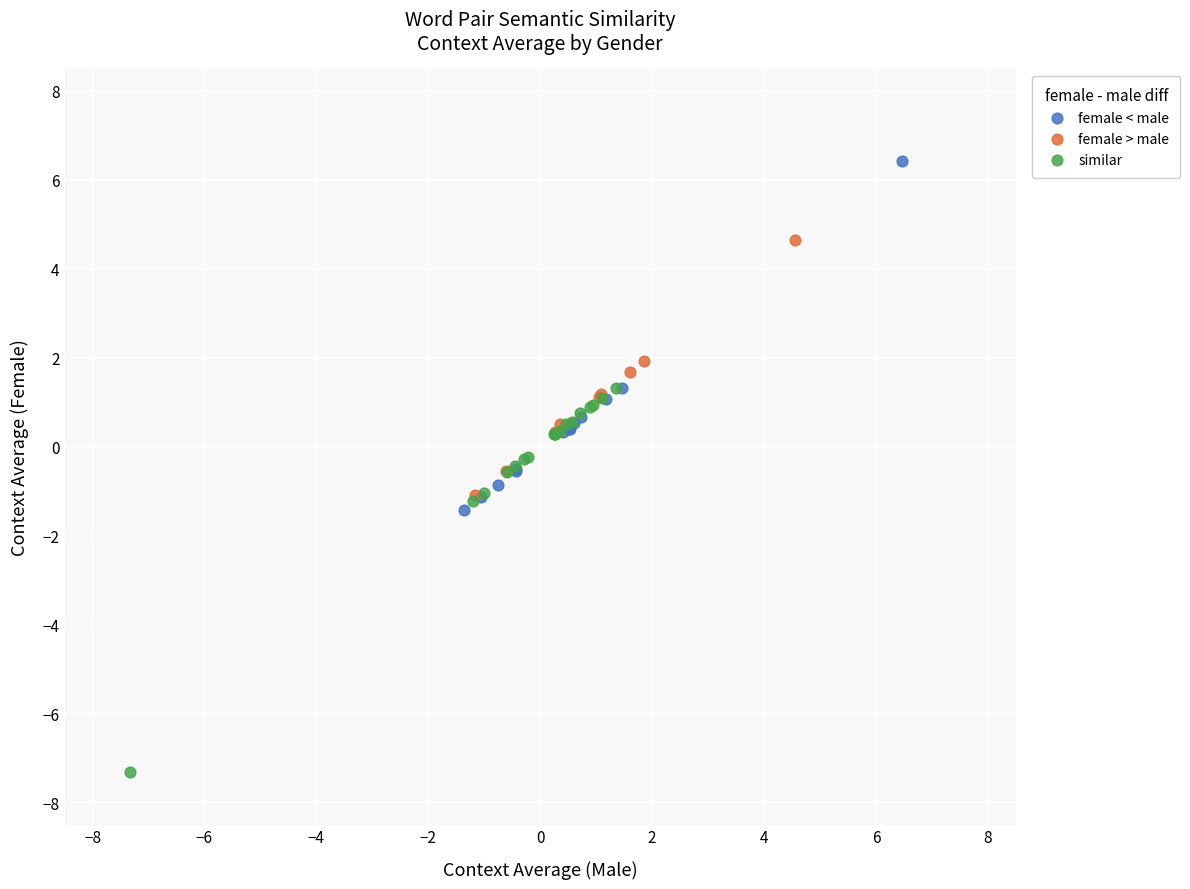

Which series reaches the maximum Y coordinate?

female < male